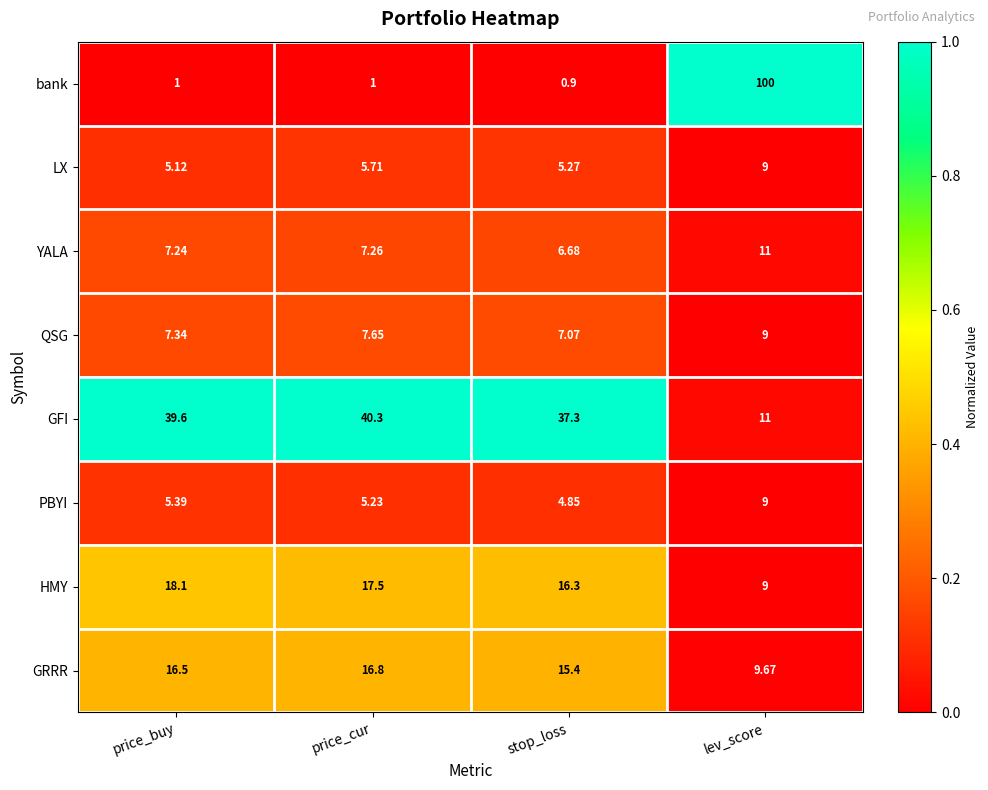

How many categories are shown in the chart?

4